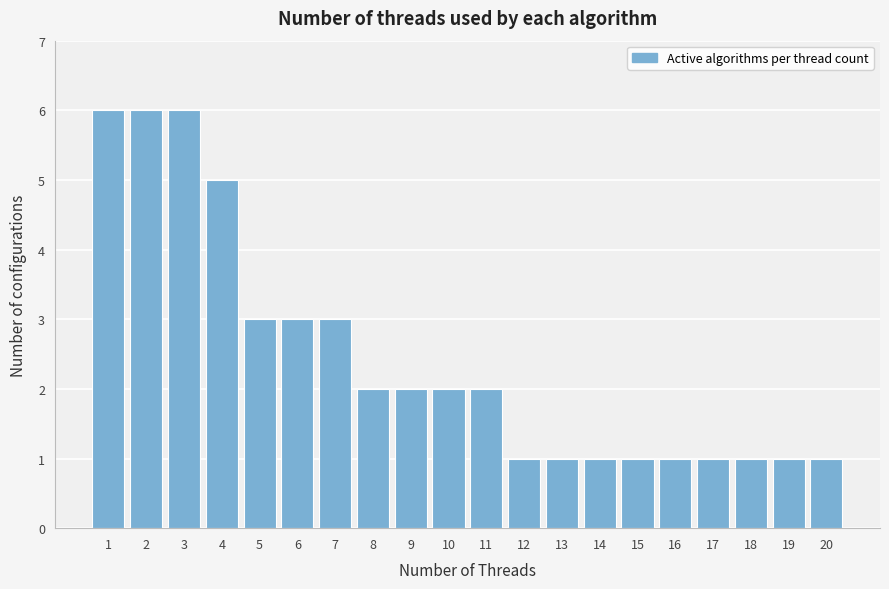

Reading right to left, extract all data points from this chart.

1	1	1	1	1	1	1	1	1	2	2	2	2	3	3	3	5	6	6	6